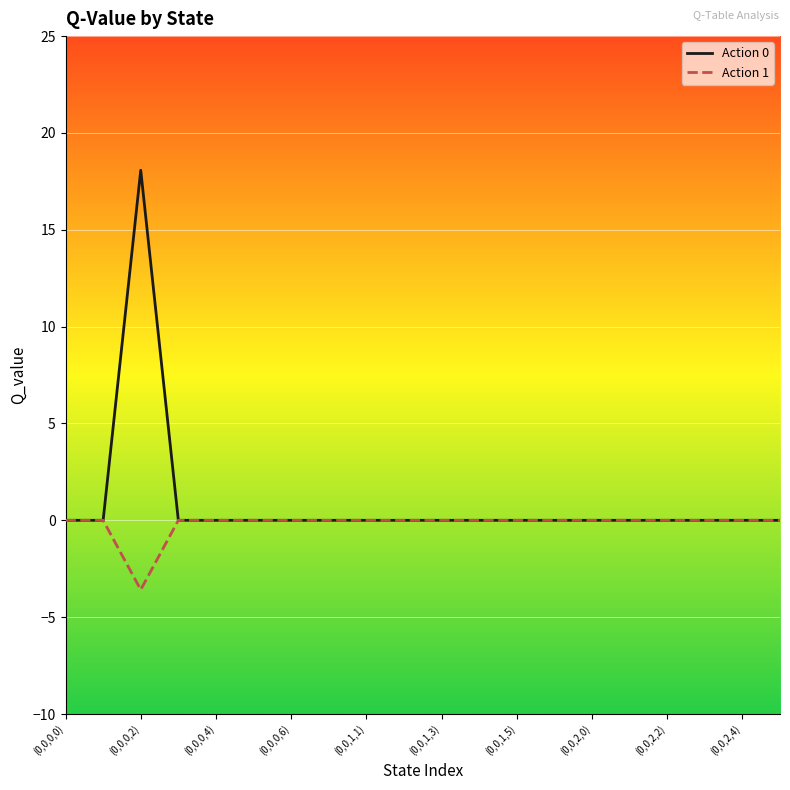

What is the maximum value shown in the chart?

18.1